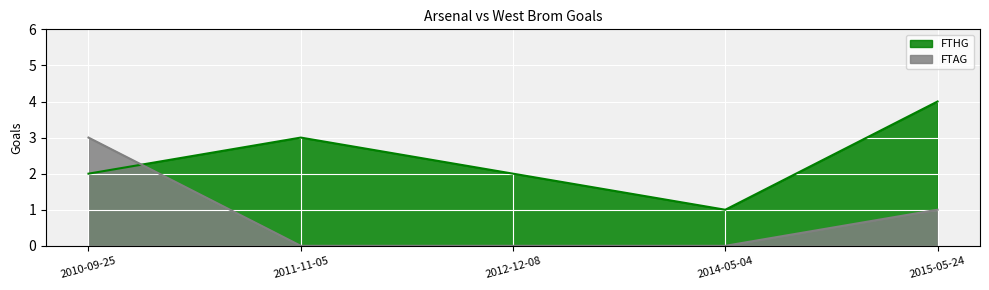

Rank the series by their average value, from lowest to highest.

FTAG, FTHG